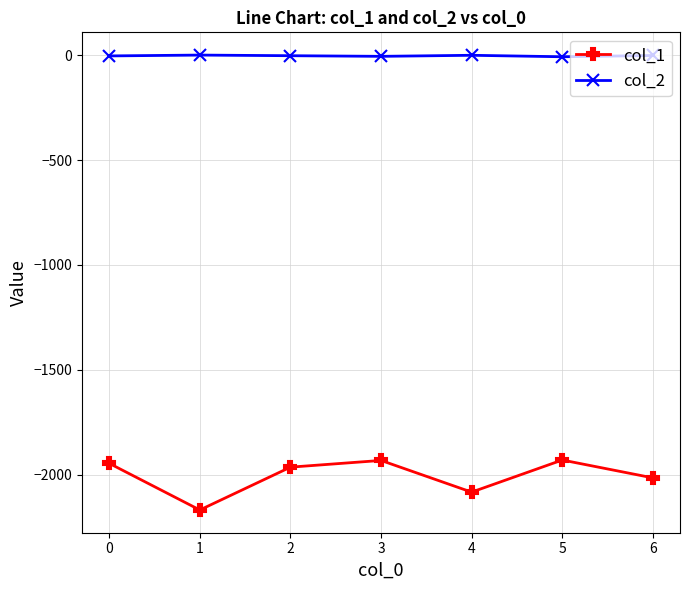

Does the chart display data point markers on the line(s)?

Yes